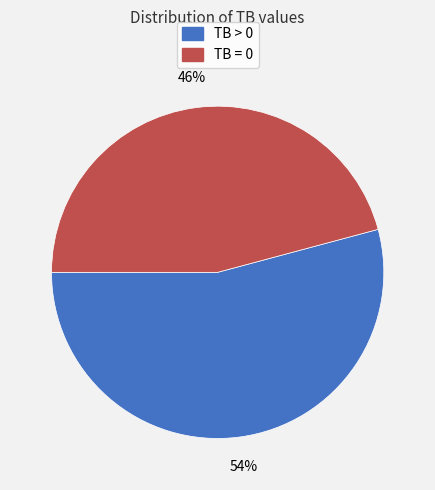

Which category accounts for the majority?

TB > 0